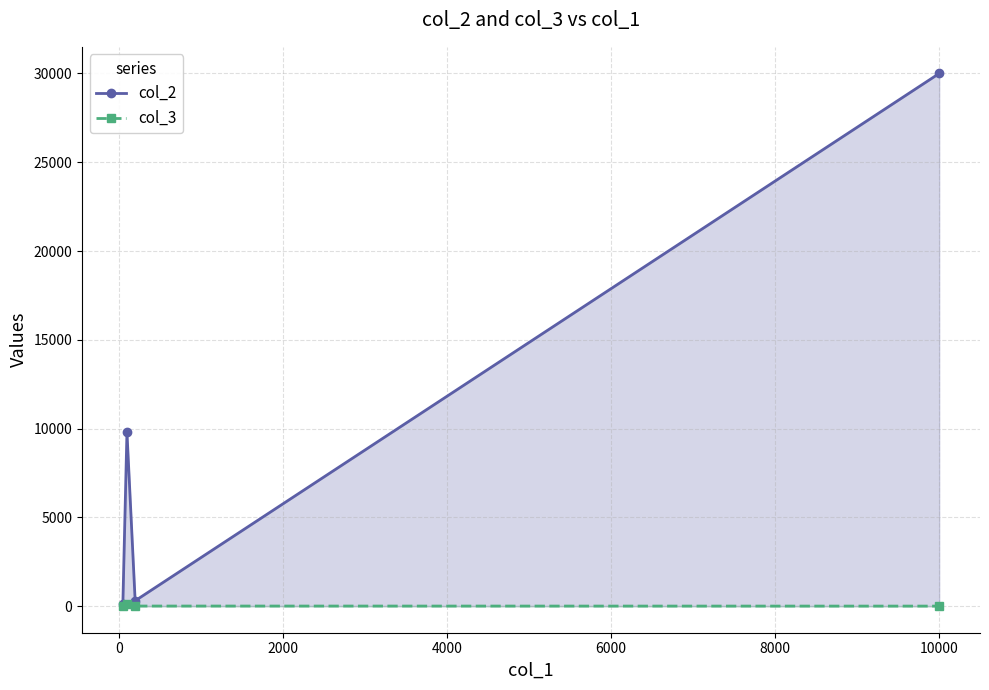

Reading right to left, extract all data points from this chart.

col_2: 30000	300	9801	99
col_3: 0	3	90	0